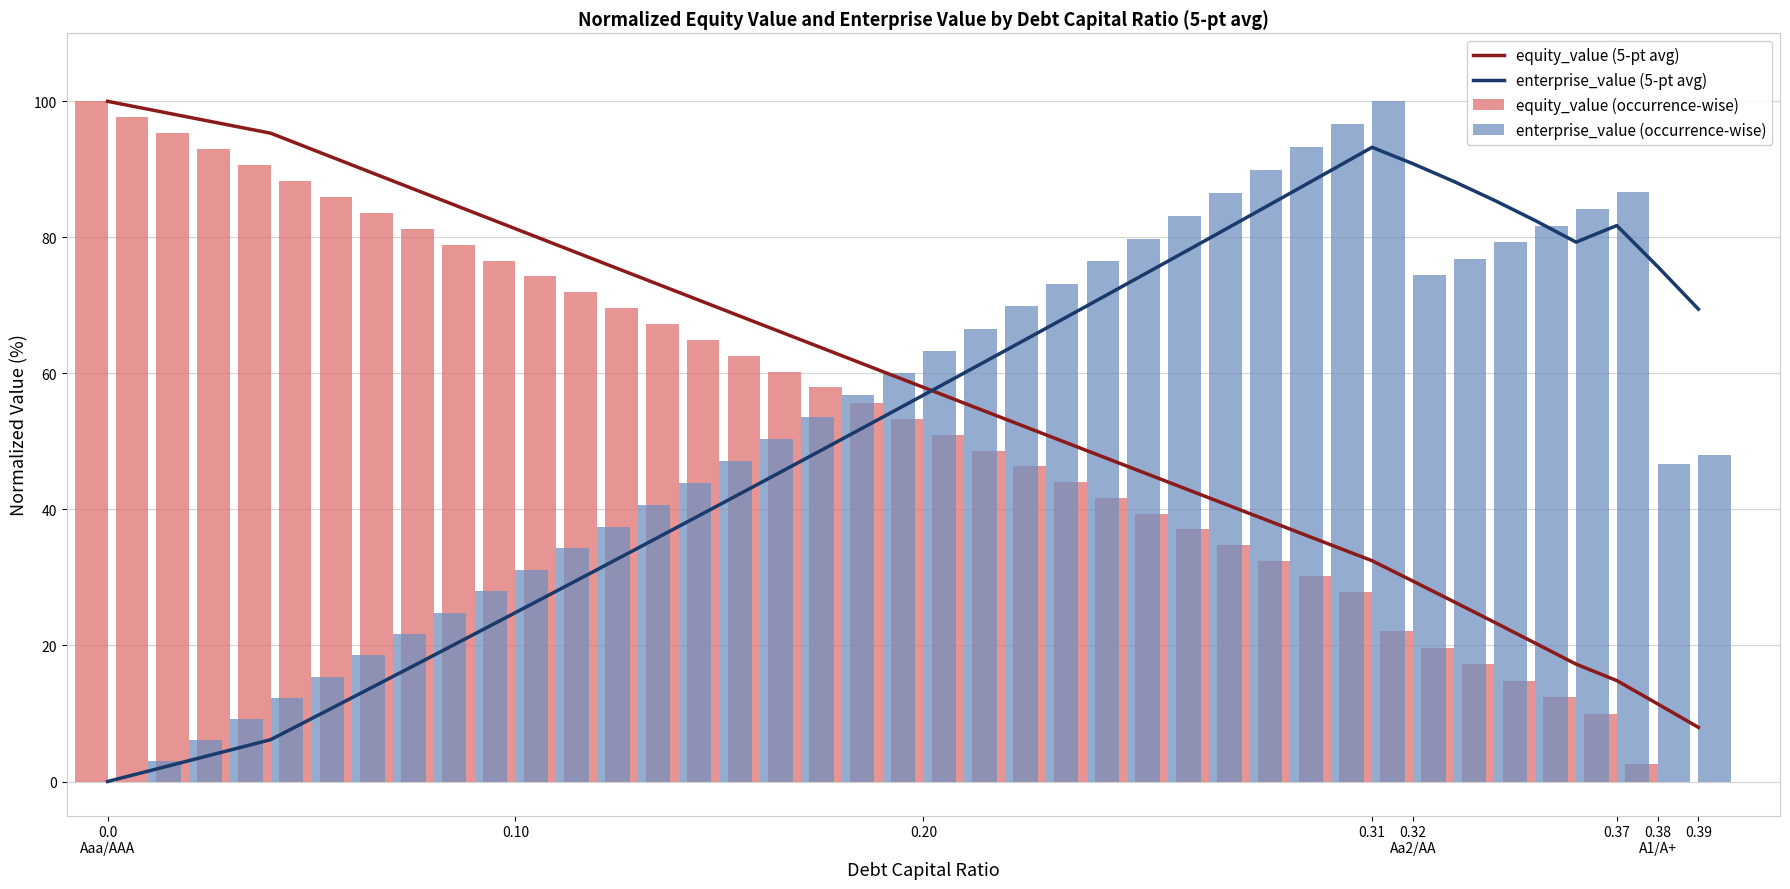

At which category does the chart reach its minimum across all series?

0.0
Aaa/AAA